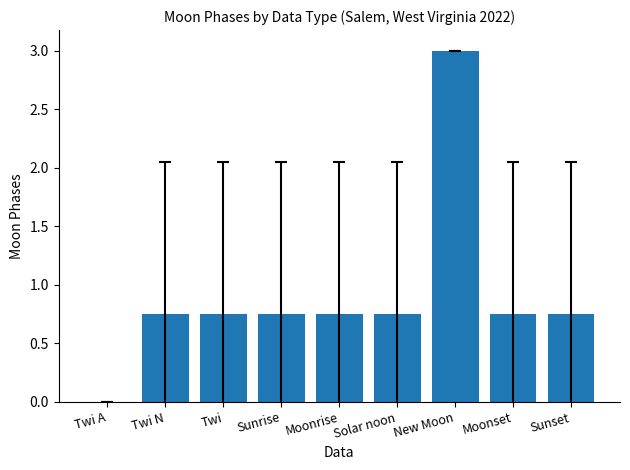

Are the bars horizontal?

No